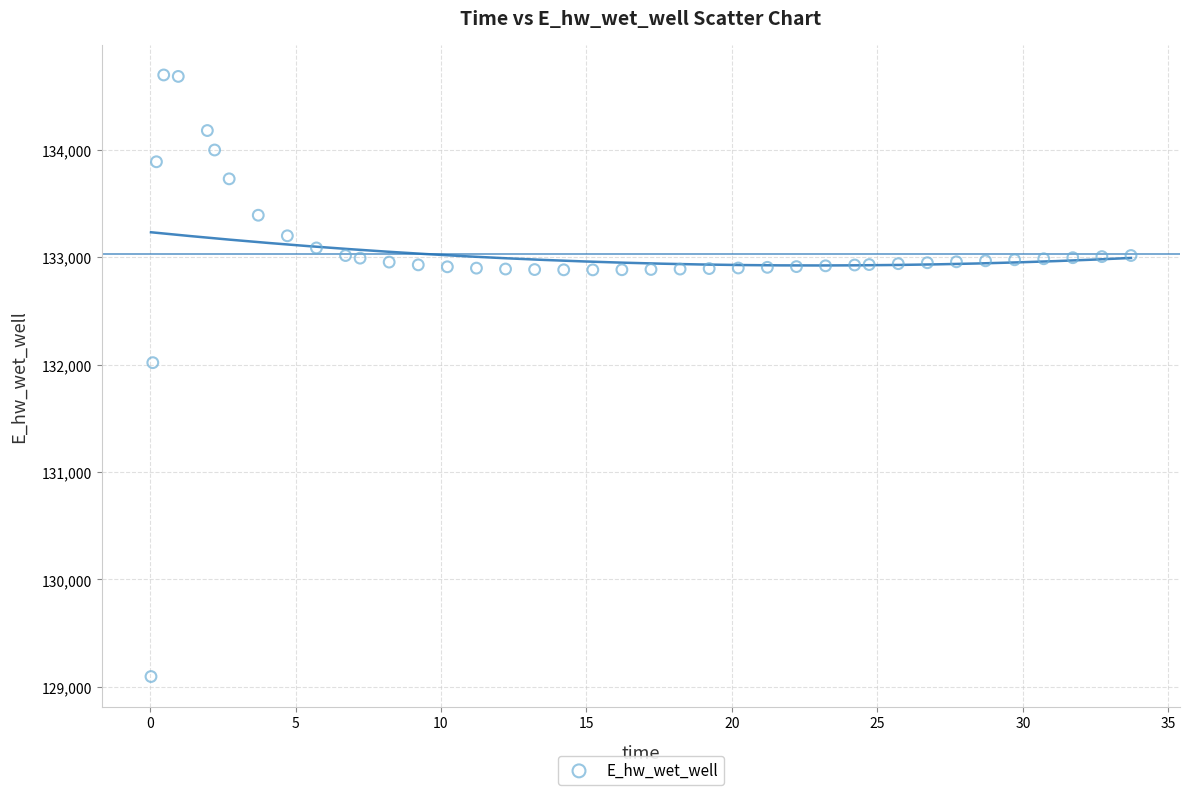

What is the range of X values (max minus min)?

33.7